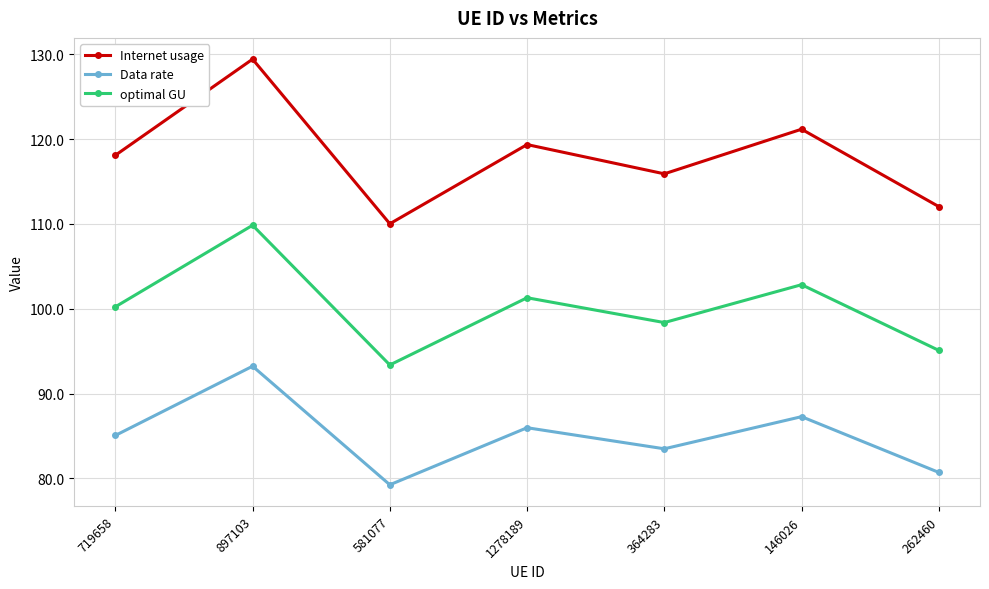

Rank the series at 146026 from lowest to highest value.

Data rate, optimal GU, Internet usage